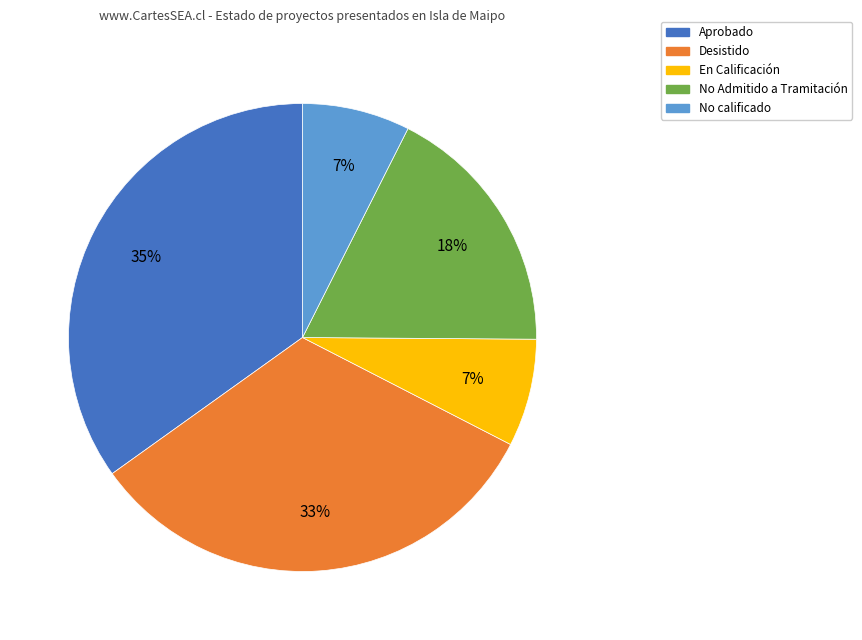

Which slice is the largest?

Aprobado